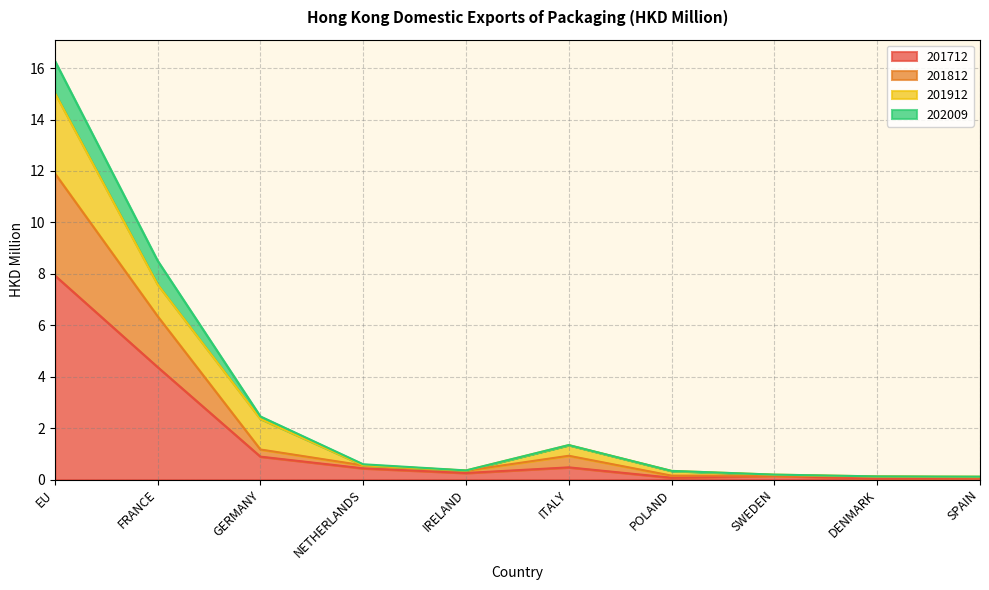

What position from the left is EU?

1